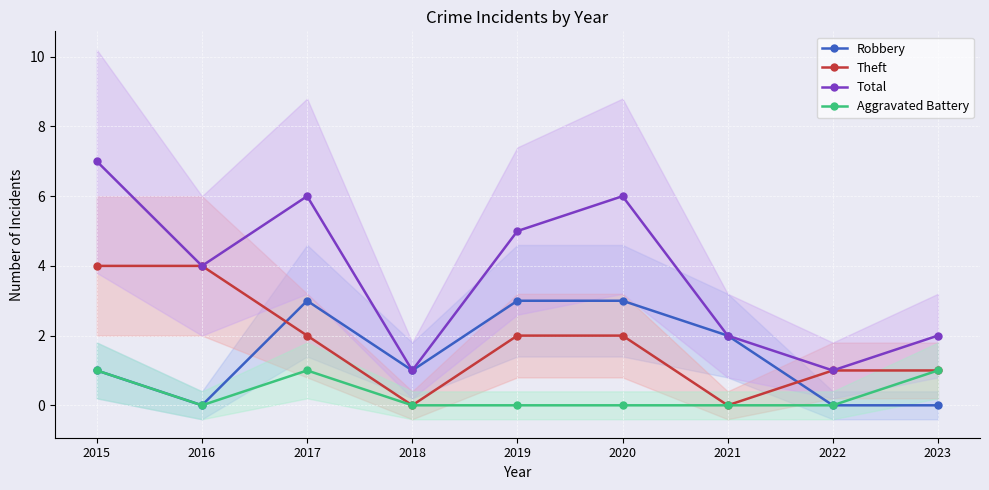

What is the average value of the Total series?

4